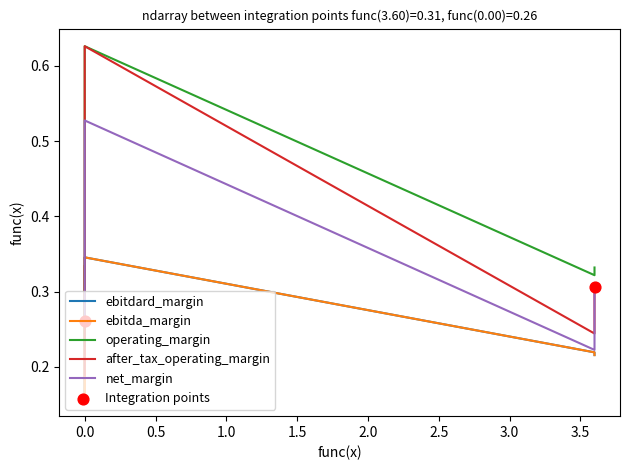

What are all the series names shown in the legend?

ebitdard_margin, ebitda_margin, operating_margin, after_tax_operating_margin, net_margin